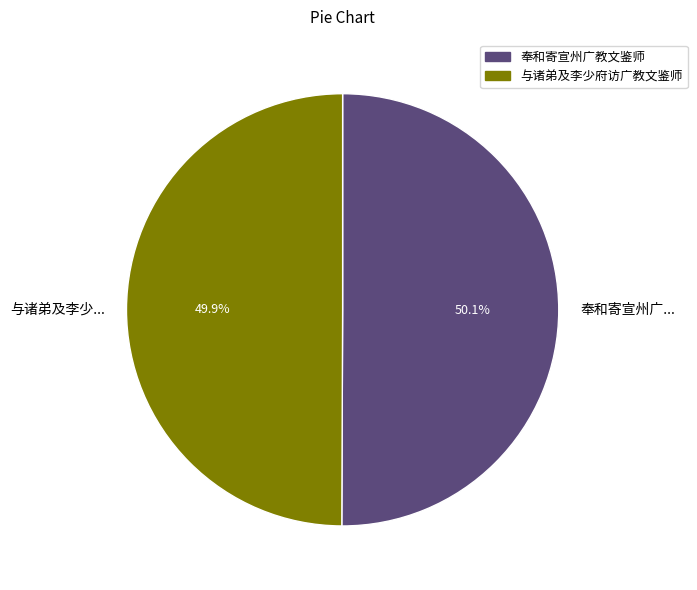

Is there a majority slice in this chart?

Yes